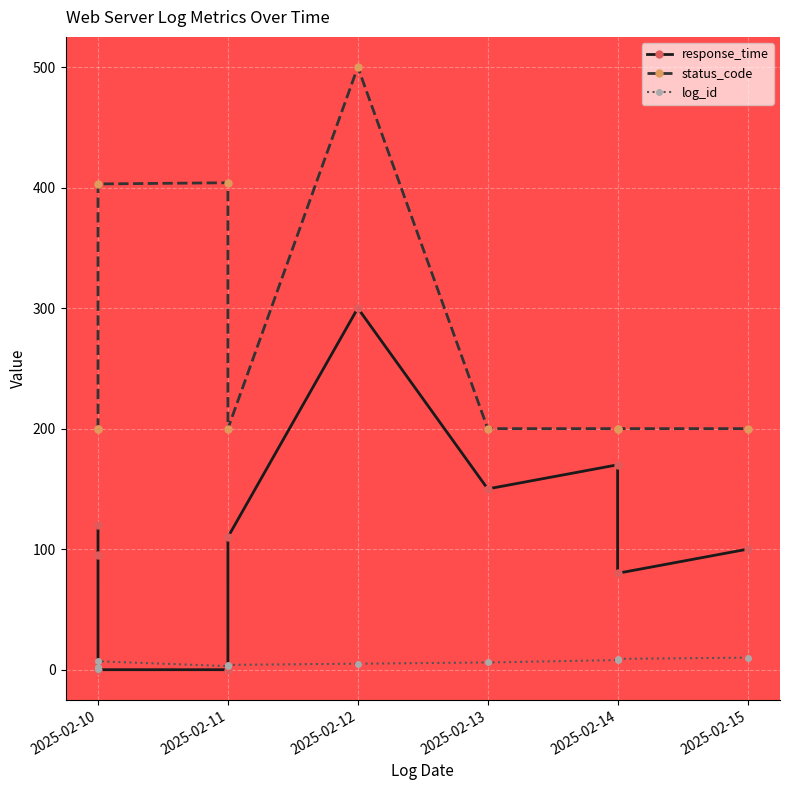

What is the maximum value shown in the chart?

500